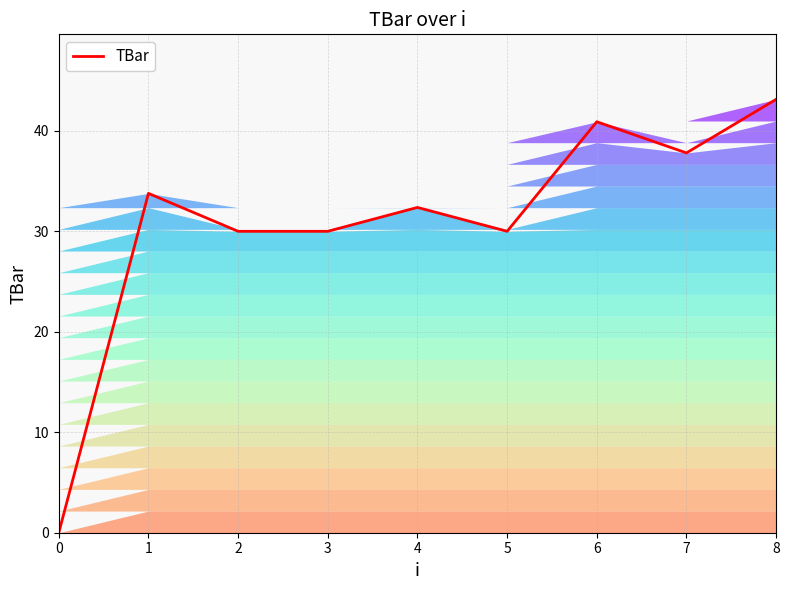

What is the average value?

30.9